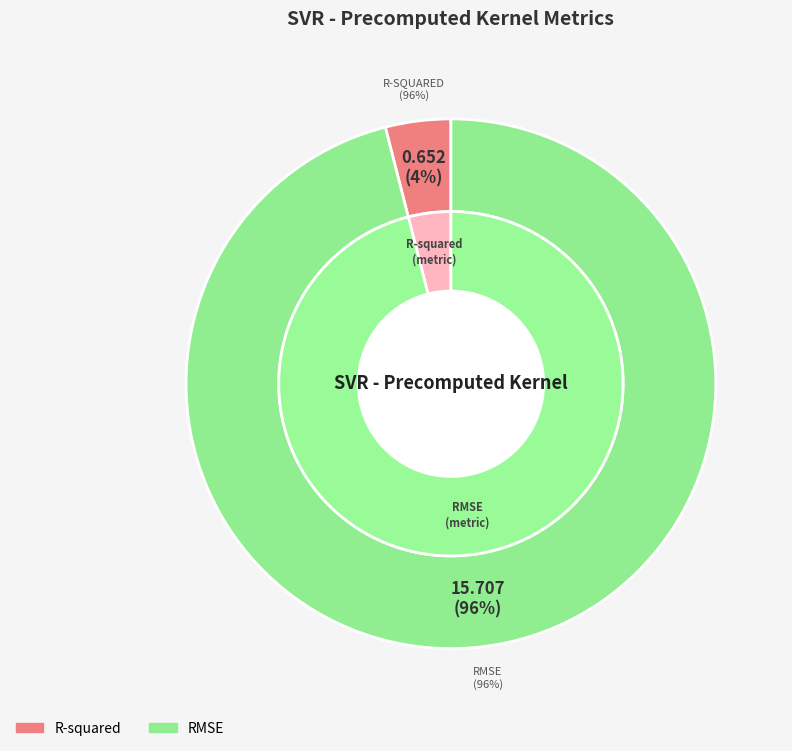

To the nearest percent, what is the average slice percentage?

50%